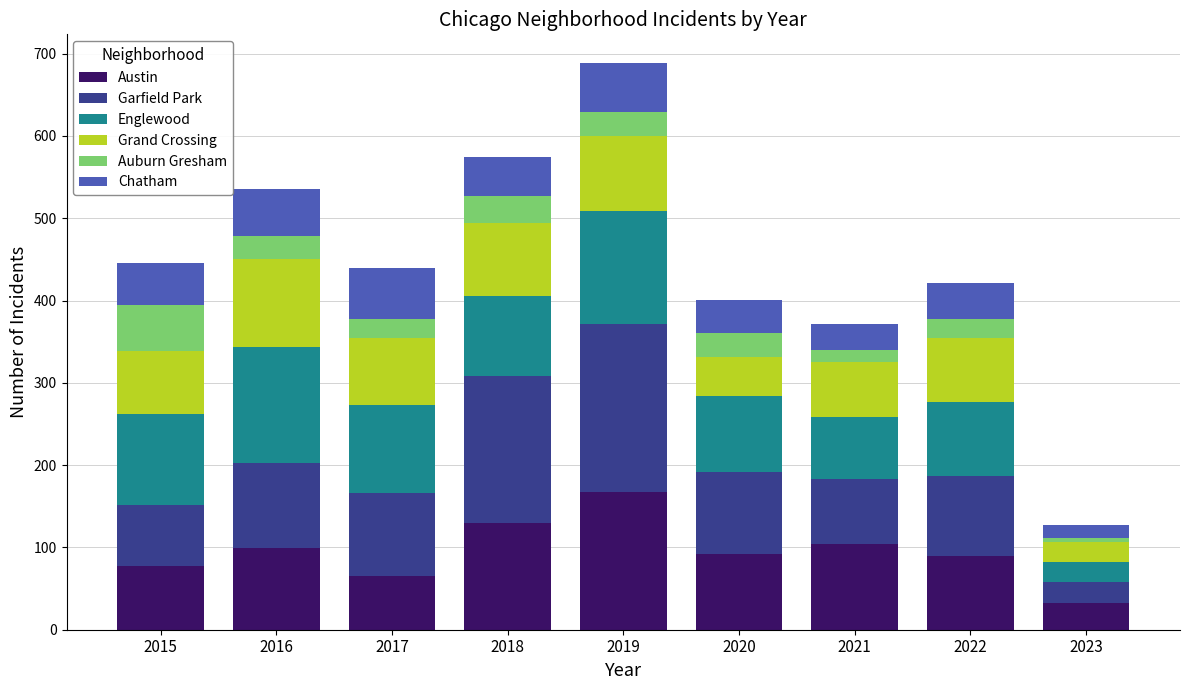

What is the total value across all series at 2015?

446